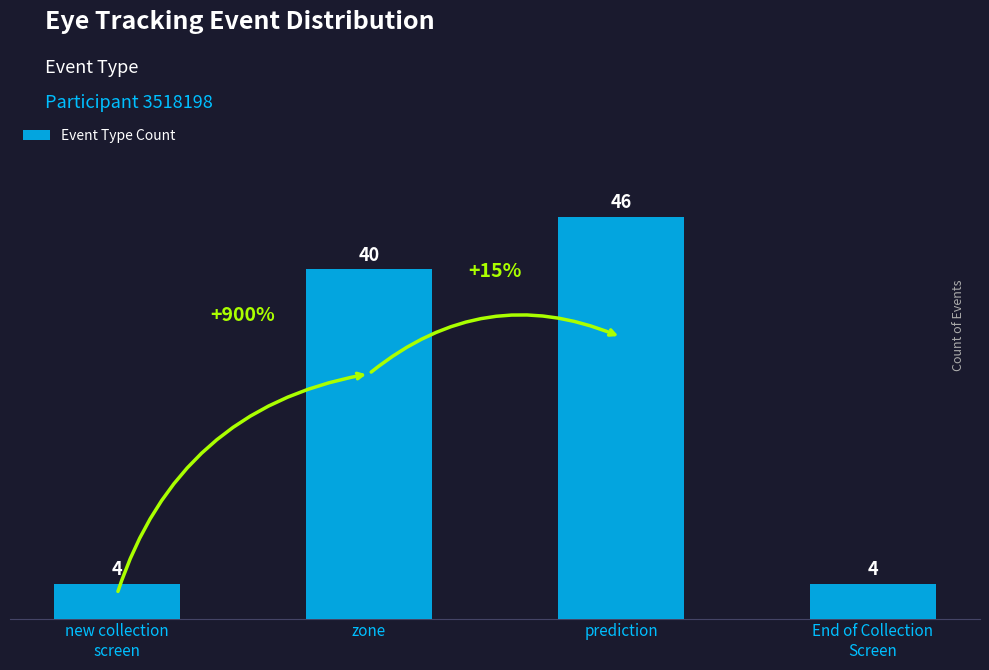

Reading left to right, extract all data points from this chart.

4	40	46	4